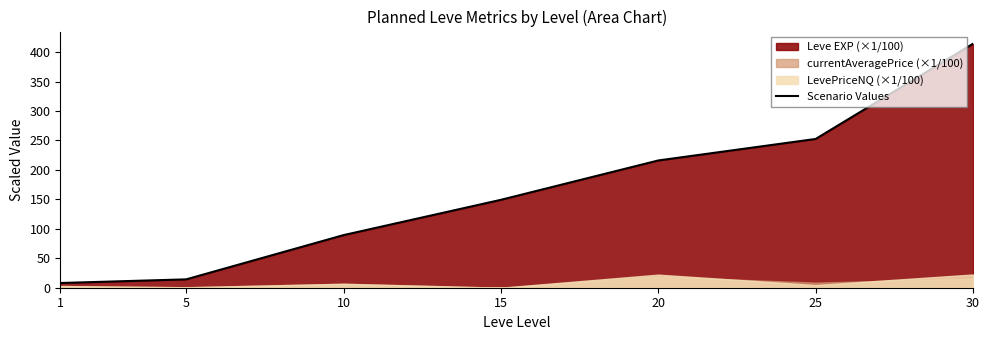

Rank the categories by value from highest to lowest.

30, 25, 20, 15, 10, 5, 1